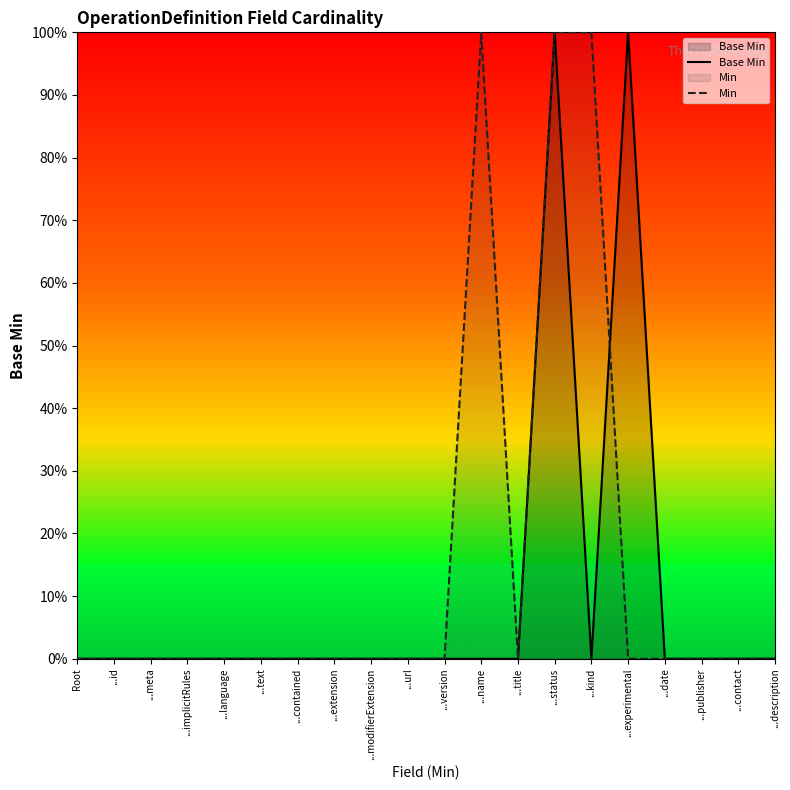

Where do Base Min and Min first cross each other?

...kind and ...experimental